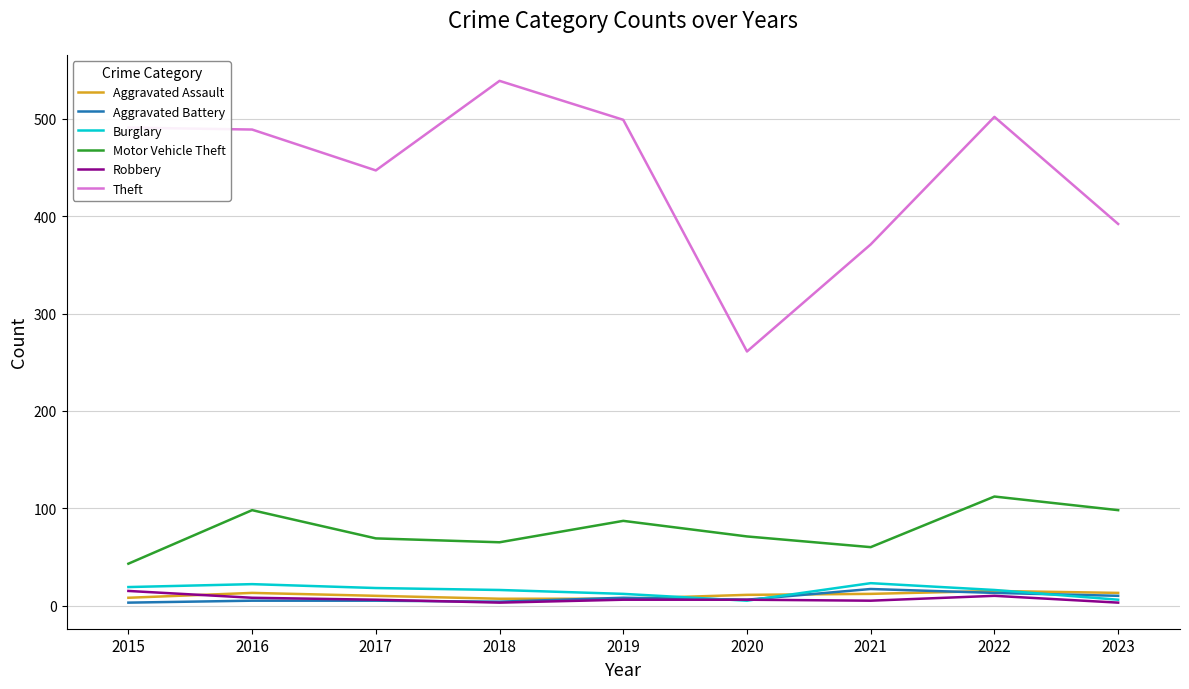

What is the sum of the Theft values at 2018 and 2015?

1030